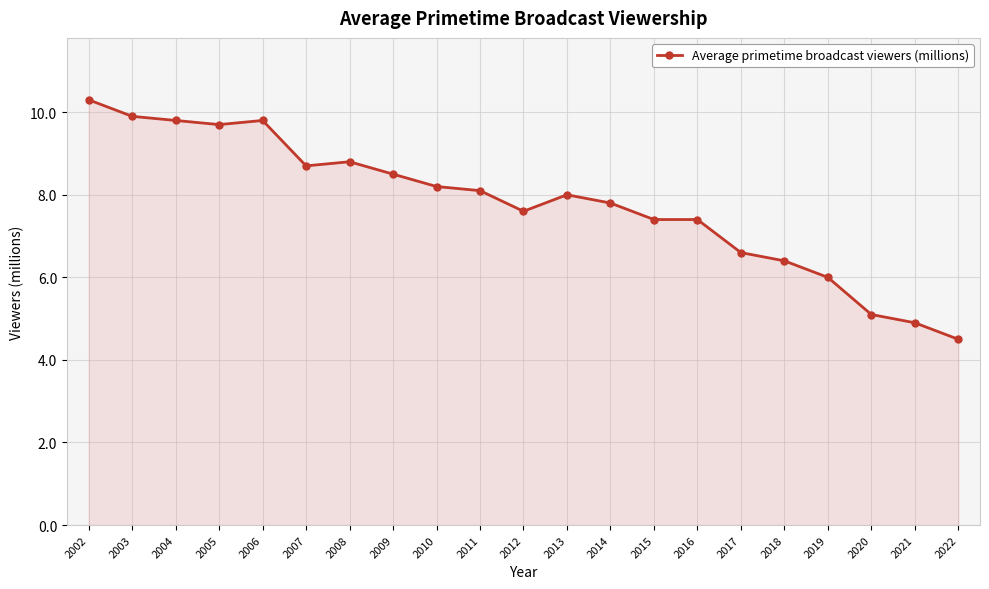

What is the ratio of the value at 2006 to the value at 2021?

2.0